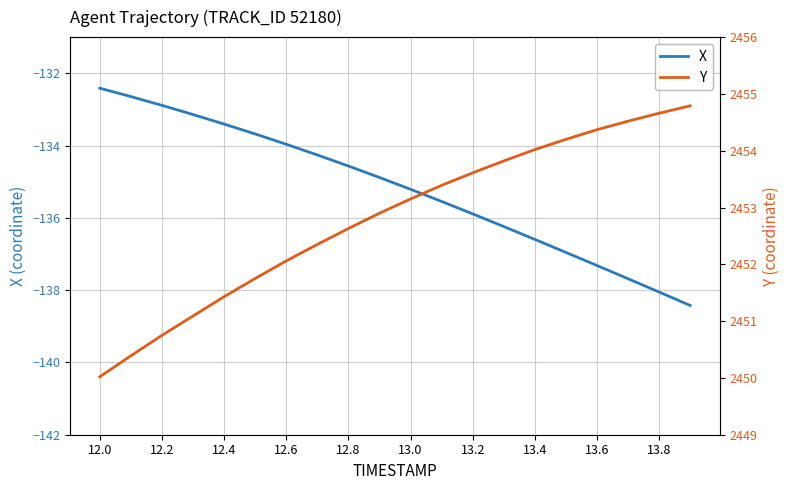

Is it true that X equals -132.9 at 12.2?

True